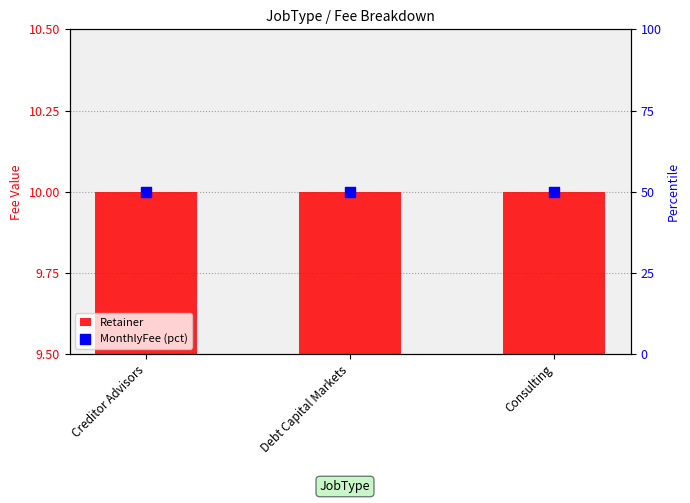

What is the total value across all series at Consulting?

60